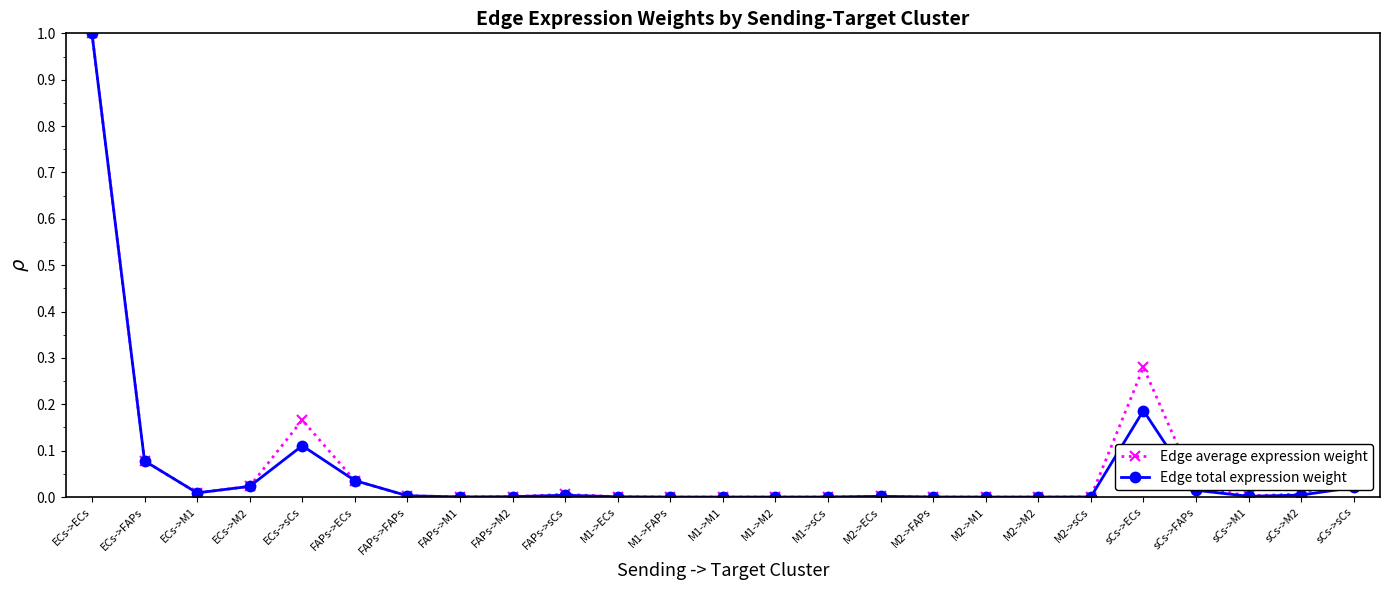

At which category is the sum across all series the highest?

ECs->ECs